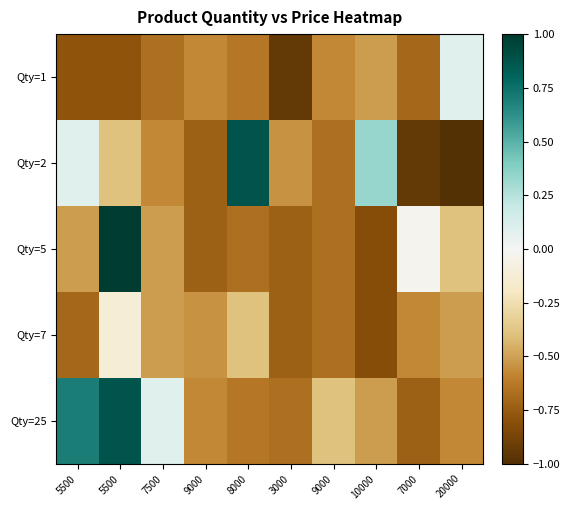

Which label corresponds to the largest value in the chart?

5500